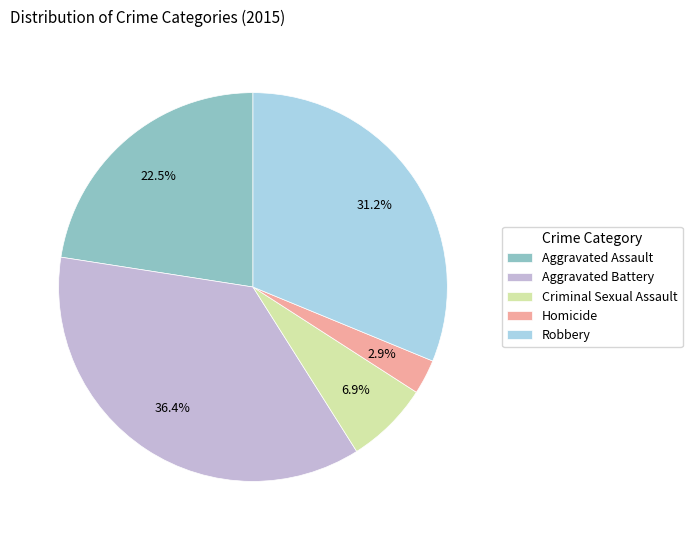

How many slices are in this pie chart?

5